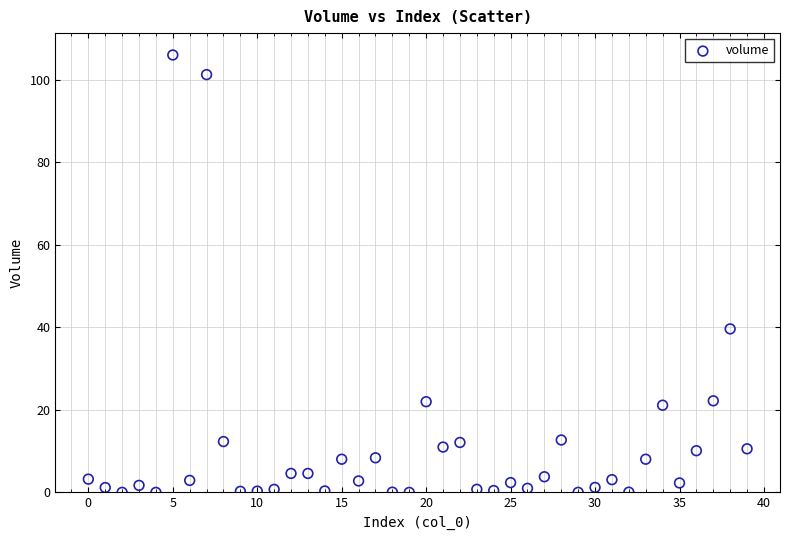

What is the range of Y values (max minus min)?

106.0